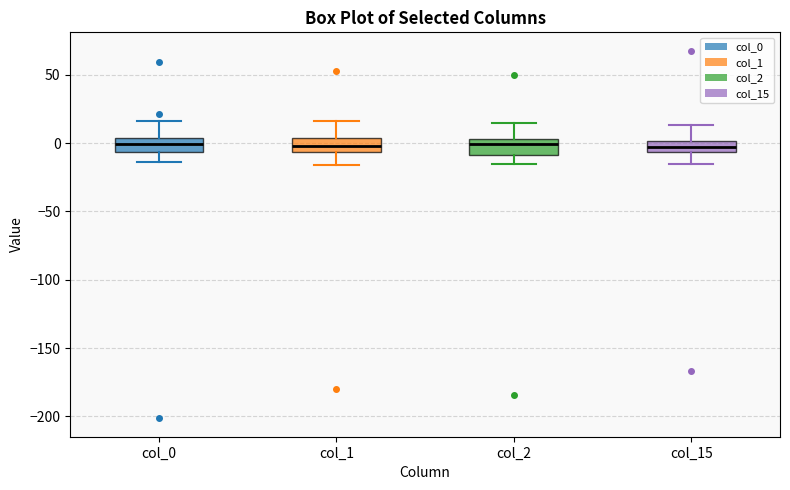

Where does the upper whisker of the box for col_15 end on the y-axis? The values are not printed on the chart, so give them approximately, as read against the axis.

15